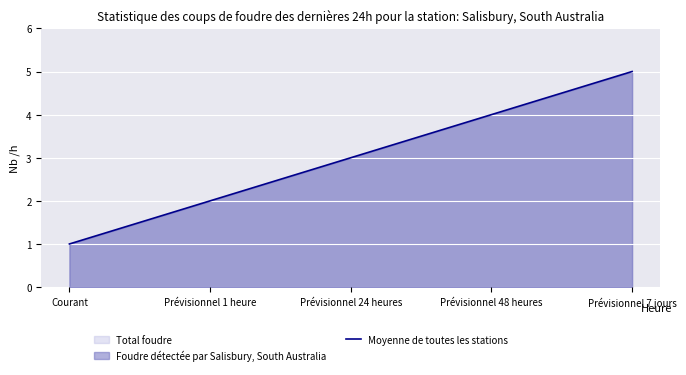

How many distinct data groups are displayed?

1